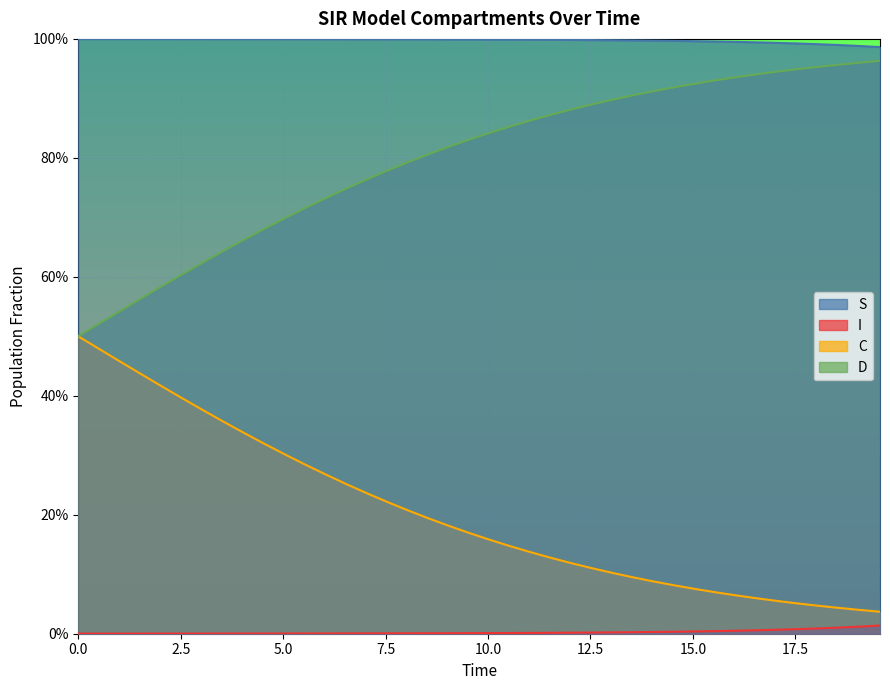

What is the sum of all D values?

31.9